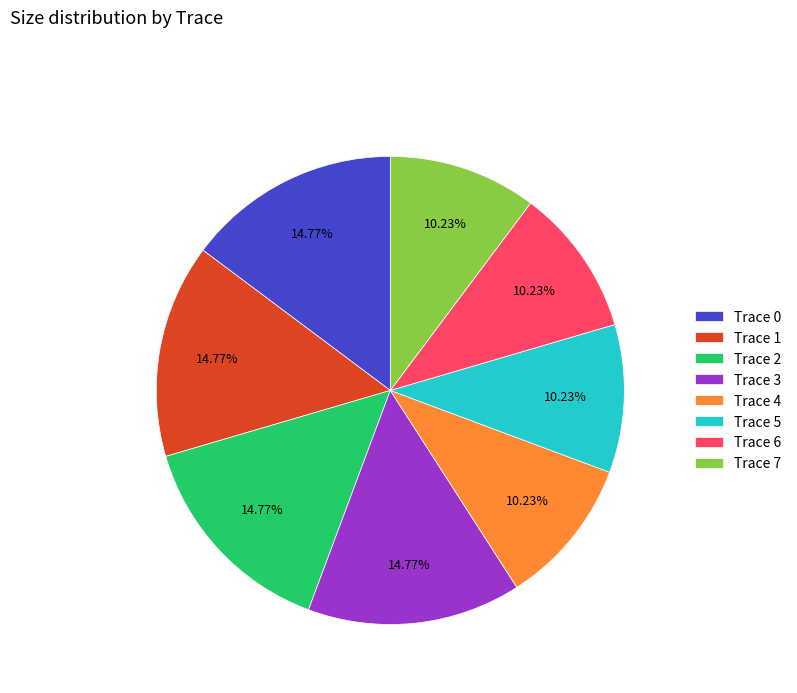

Is the sum of Trace 7 and Trace 5 greater than half?

No